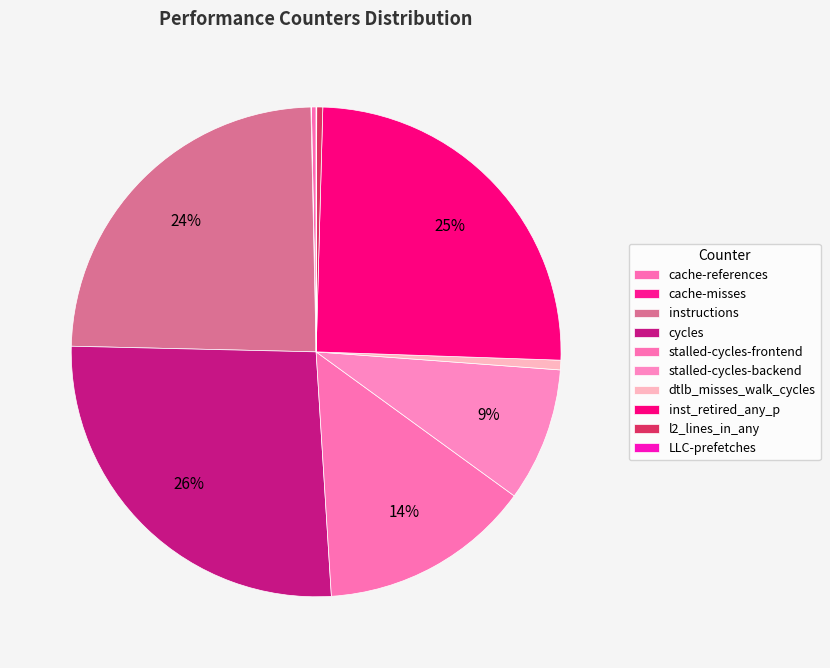

True or false: cache-misses accounts for 0% of the total.

True